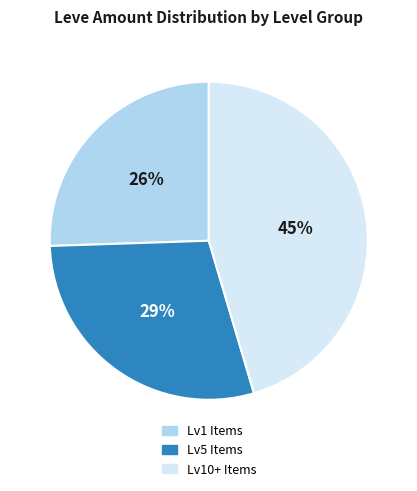

How many slices are in this pie chart?

3